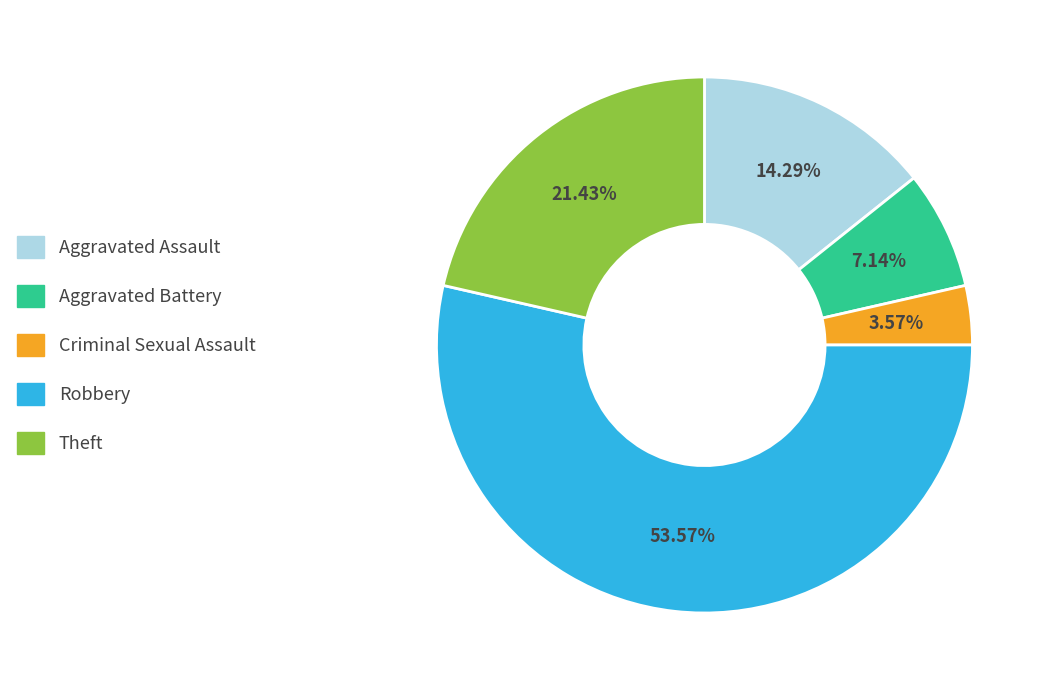

Rank the categories by value from highest to lowest.

Robbery, Theft, Aggravated Assault, Aggravated Battery, Criminal Sexual Assault